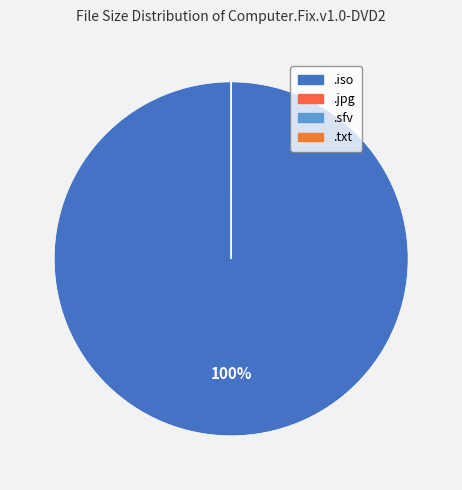

Which slice is the smallest?

/Computer.Fix.v1.0-DVD2.txt